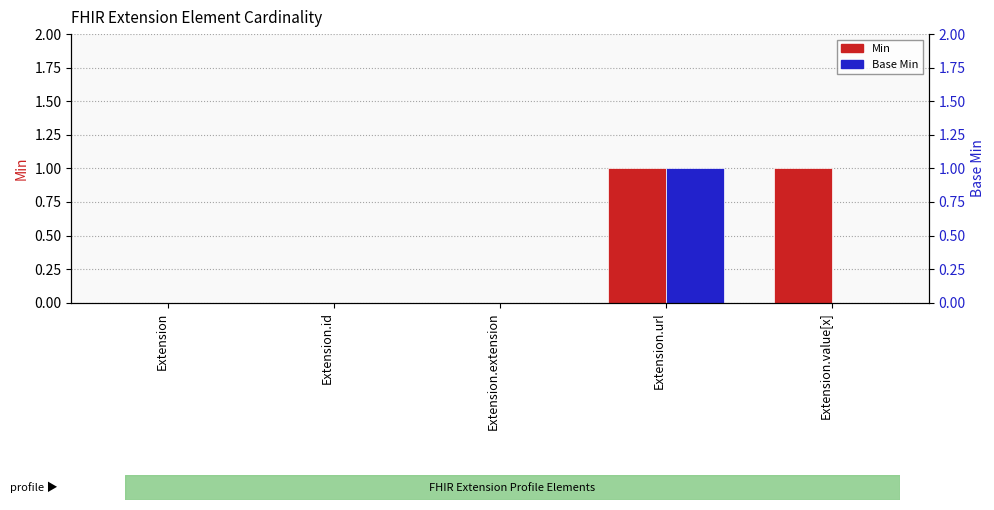

The Min series shows 1 at Extension.extension. True or false?

False